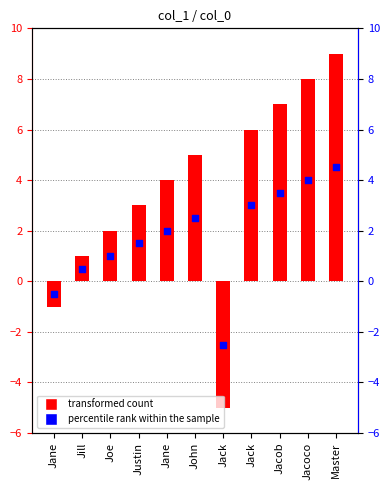

Is the value of col_0 at Jacoco greater than the value of percentile rank within the sample at Jane?

Yes